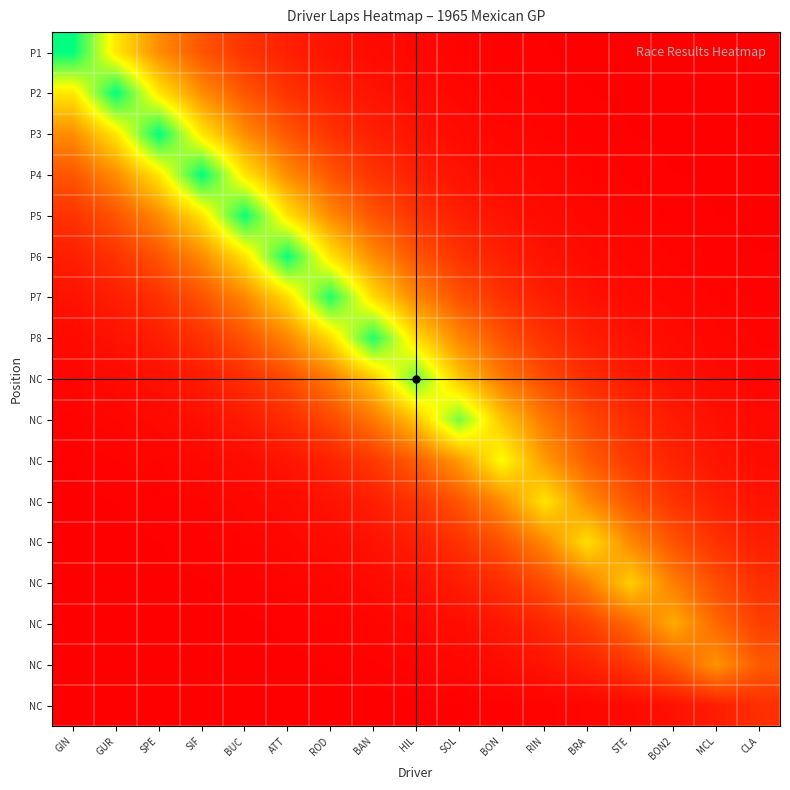

What is the difference between the highest and lowest values at STE?

34.9